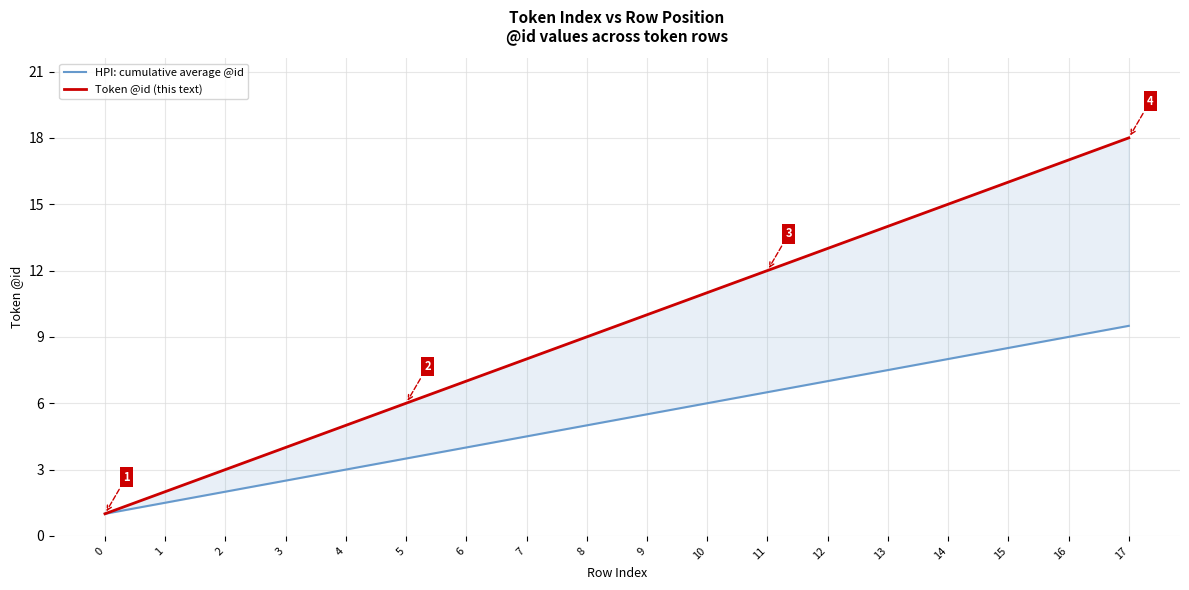

Rank the series at 6 from highest to lowest value.

Token @id (this text), HPI: cumulative average @id